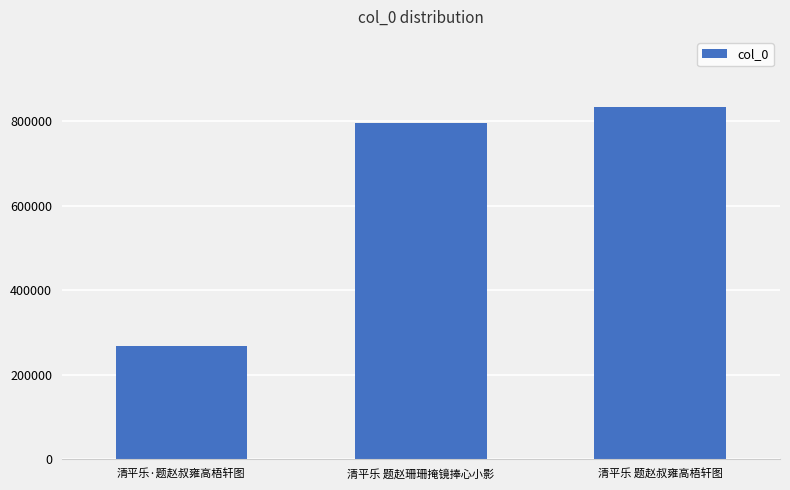

Does the chart contain stacked bars?

No